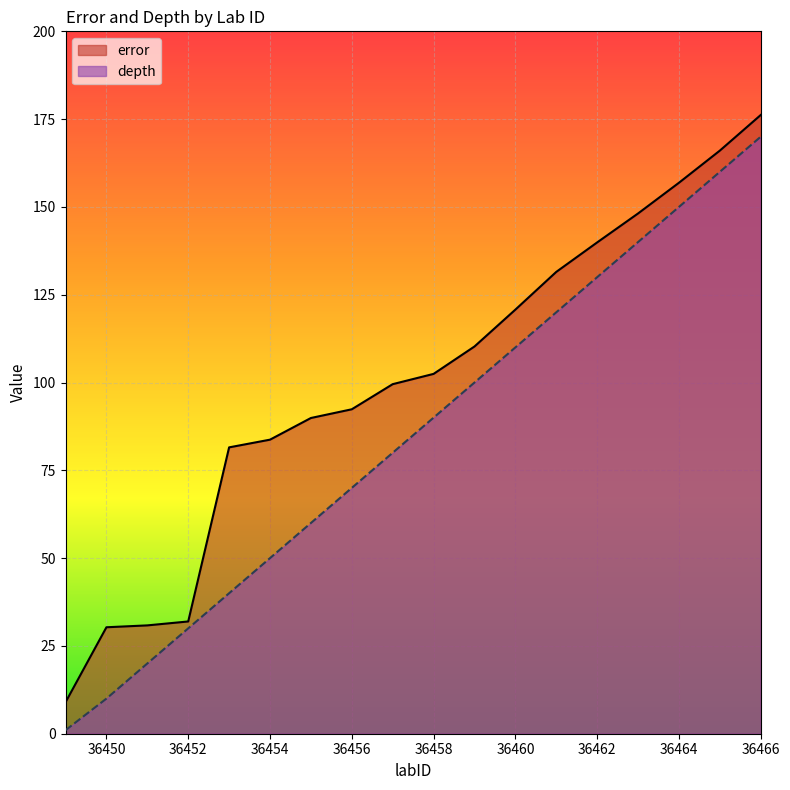

Which series has the largest total across all categories?

error